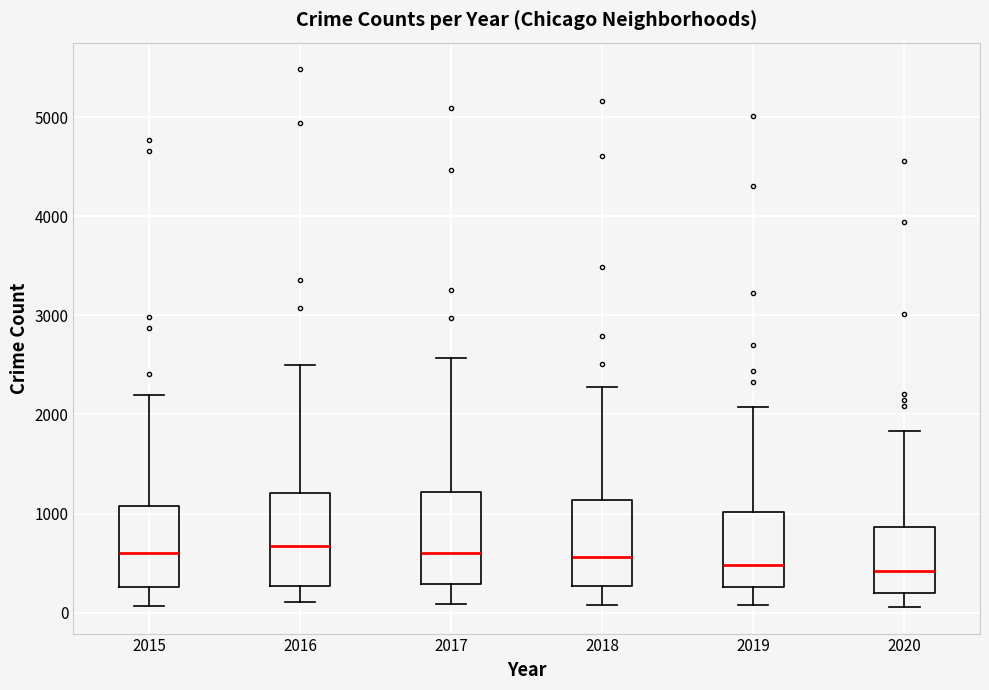

Where does the upper whisker of the box at x = 2018 end on the y-axis? The values are not printed on the chart, so give them approximately, as read against the axis.

2300